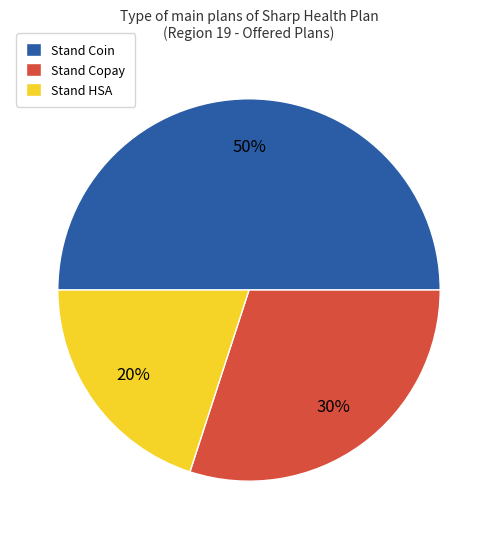

To the nearest percent, what percentage of the pie is Stand Coin?

50%